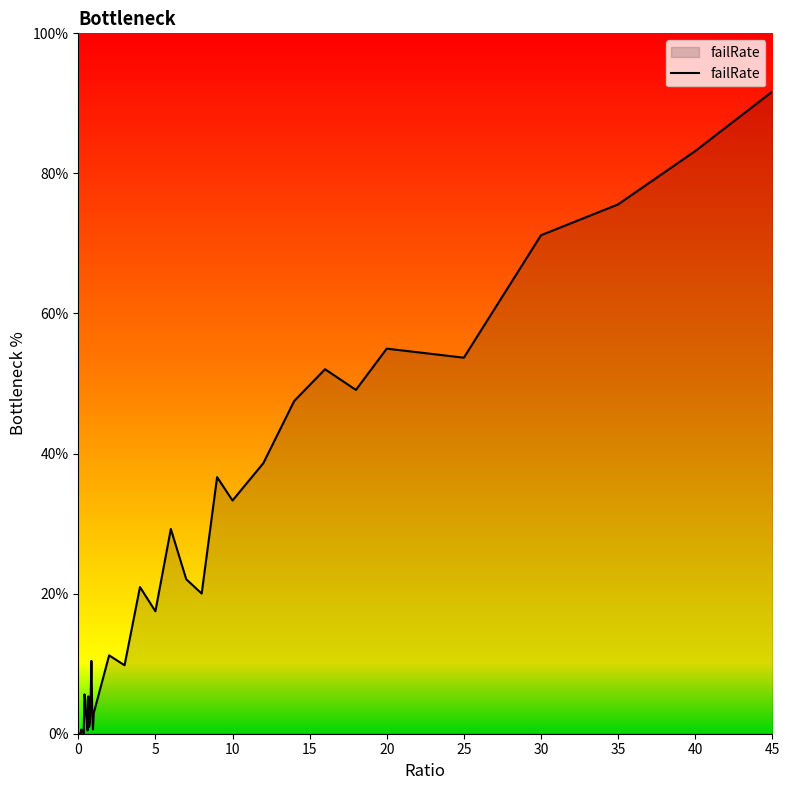

What is the greatest value displayed?

91.7